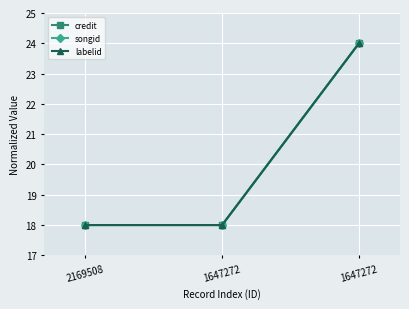

Does the chart have visible grid lines?

Yes